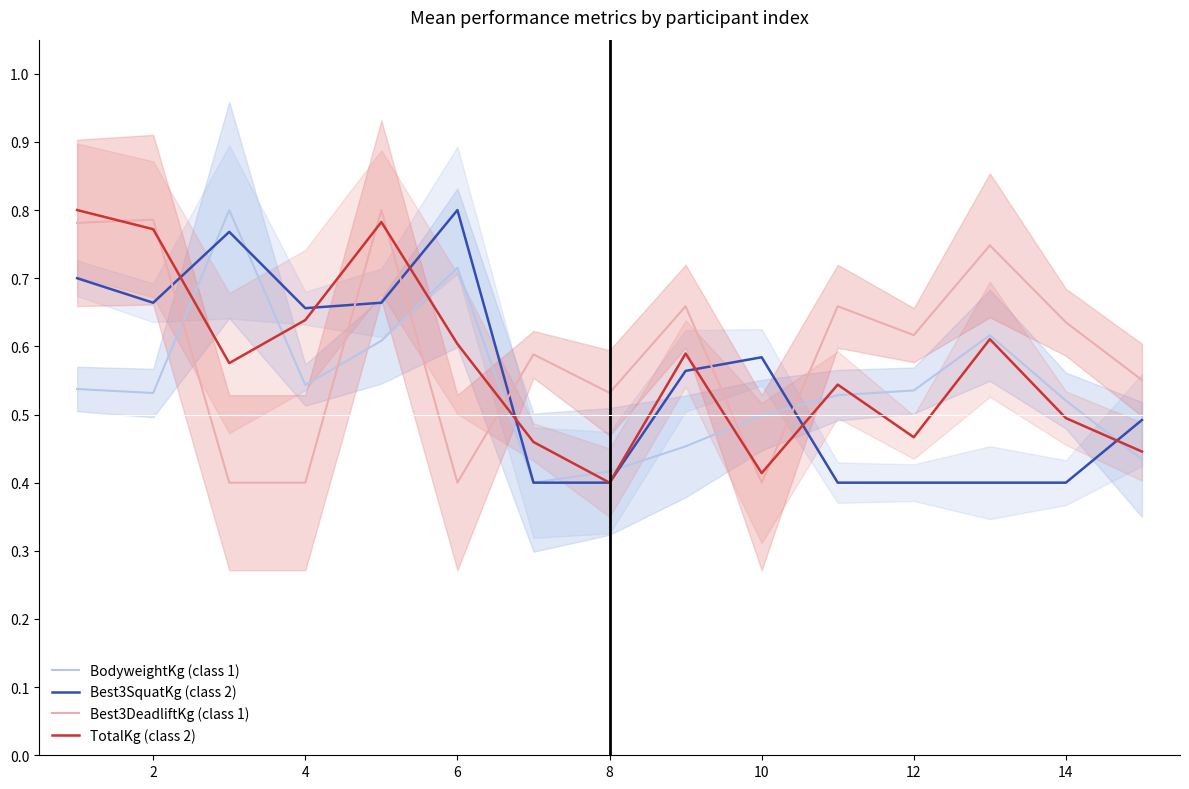

Reading right to left, transcribe all the data shown in this chart.

BodyweightKg (class 1): 0.4	0.5	0.6	0.5	0.5	0.5	0.5	0.4	0.4	0.7	0.6	0.5	0.8	0.5	0.5
Best3SquatKg (class 2): 0.5	0.4	0.4	0.4	0.4	0.6	0.6	0.4	0.4	0.8	0.7	0.7	0.8	0.7	0.7
Best3DeadliftKg (class 1): 0.6	0.6	0.7	0.6	0.7	0.4	0.7	0.5	0.6	0.4	0.8	0.4	0.4	0.8	0.8
TotalKg (class 2): 0.4	0.5	0.6	0.5	0.5	0.4	0.6	0.4	0.5	0.6	0.8	0.6	0.6	0.8	0.8